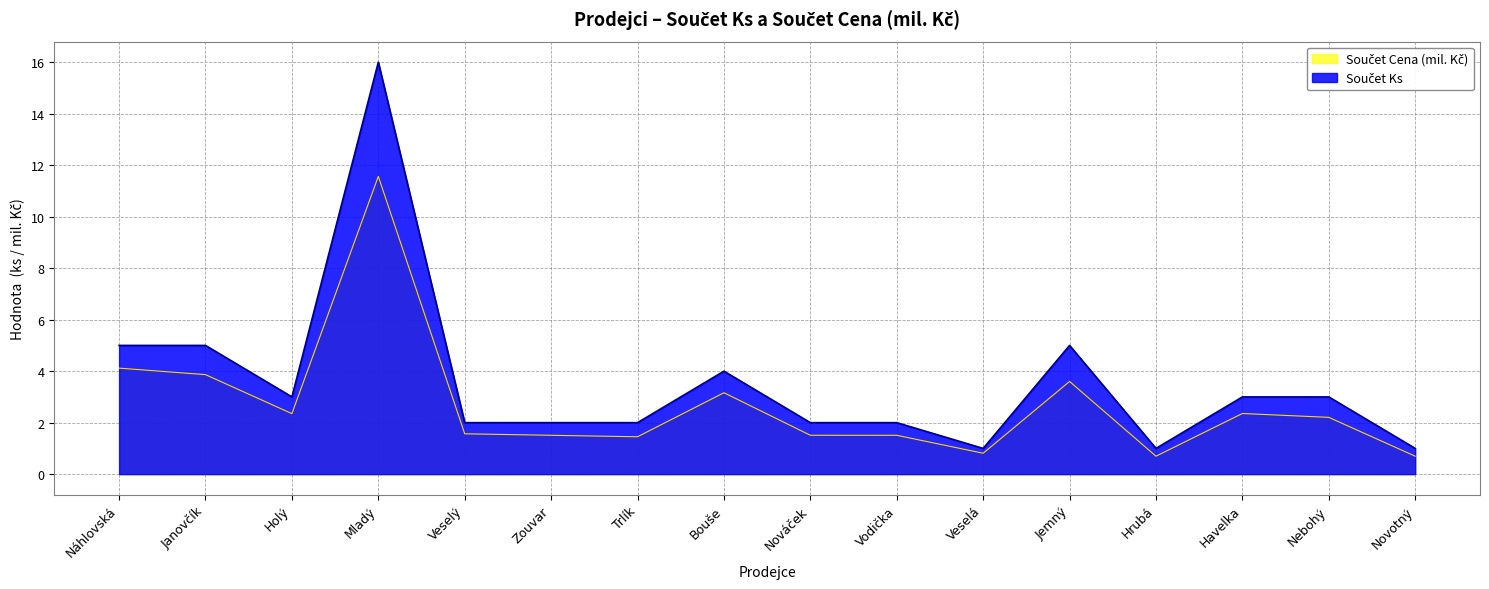

What position from the right is Vodička?

7